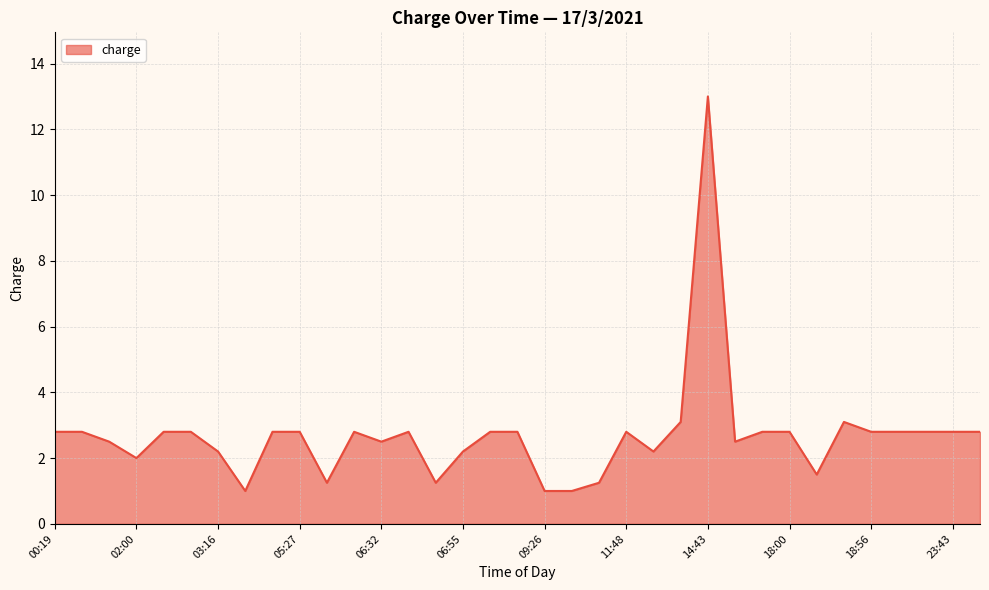

What is the minimum value shown in the chart?

1.0